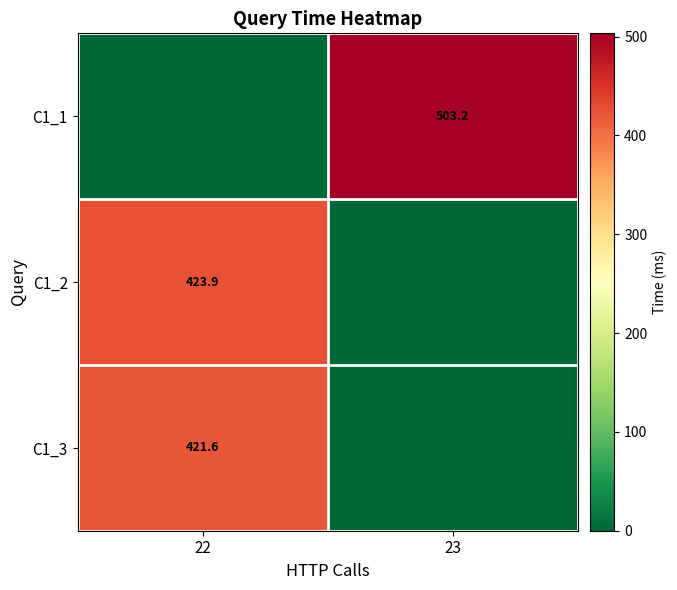

Is the value of C1_2 at 22 greater than the value of C1_3 at 22?

Yes